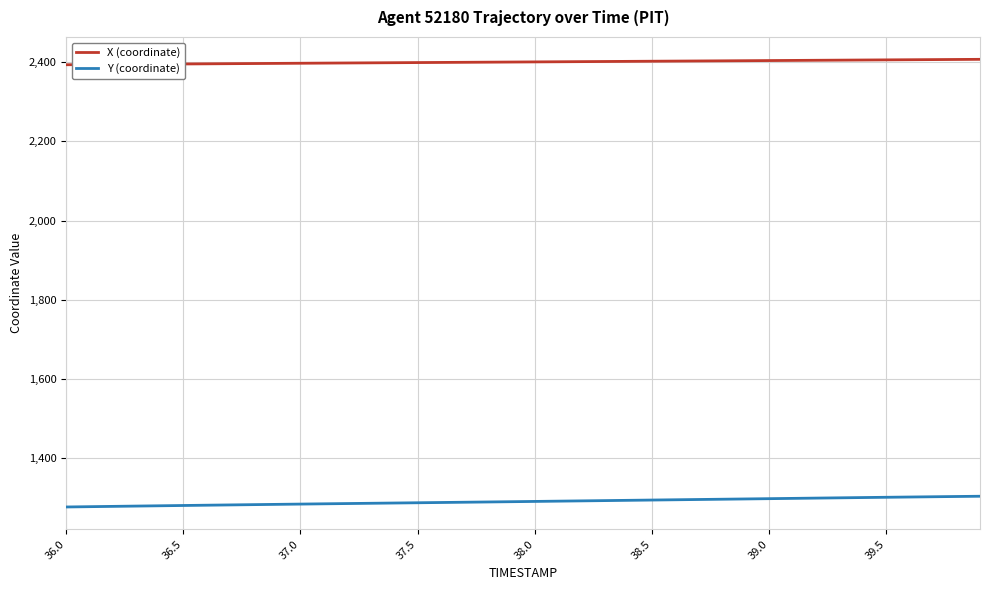

What is the maximum value shown in the chart?

2407.5